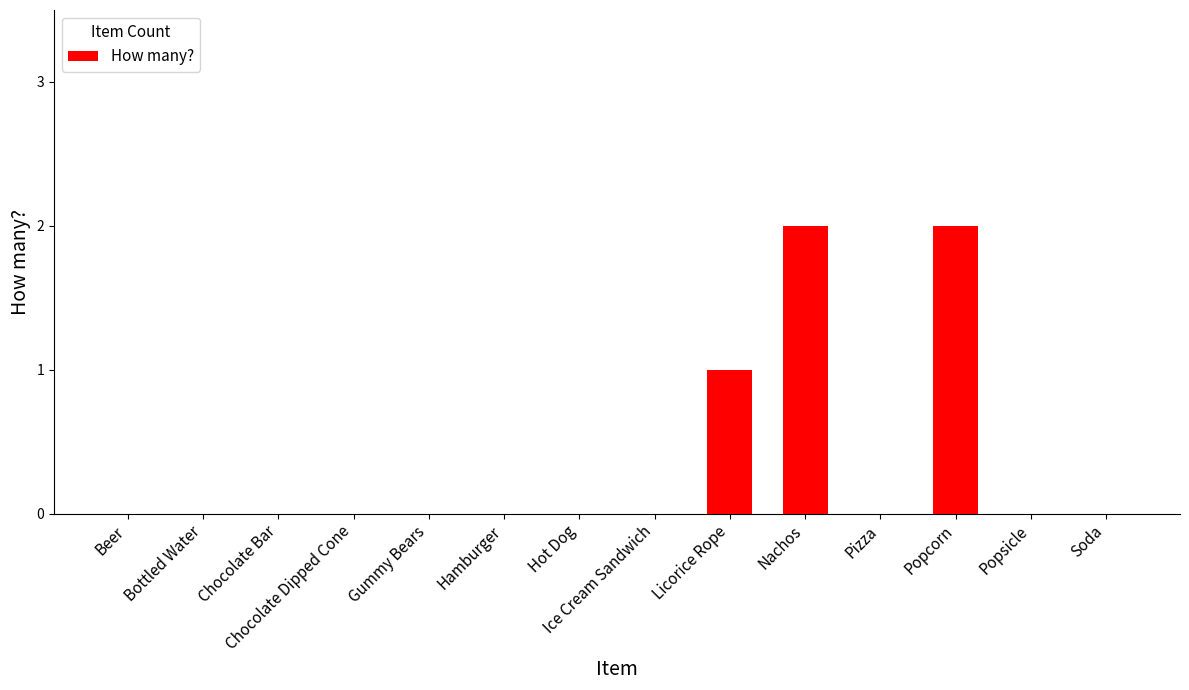

Reading right to left, extract all data points from this chart.

0	0	2	0	2	1	0	0	0	0	0	0	0	0